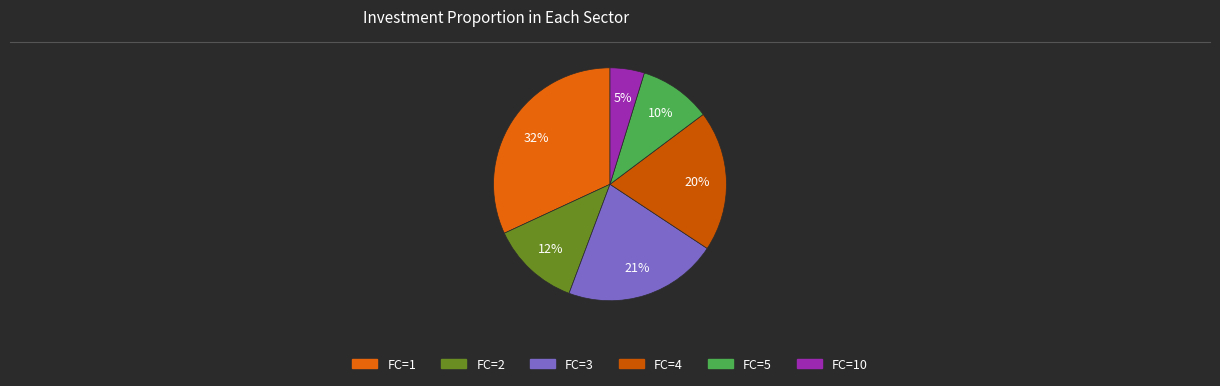

How many slices are in this pie chart?

6